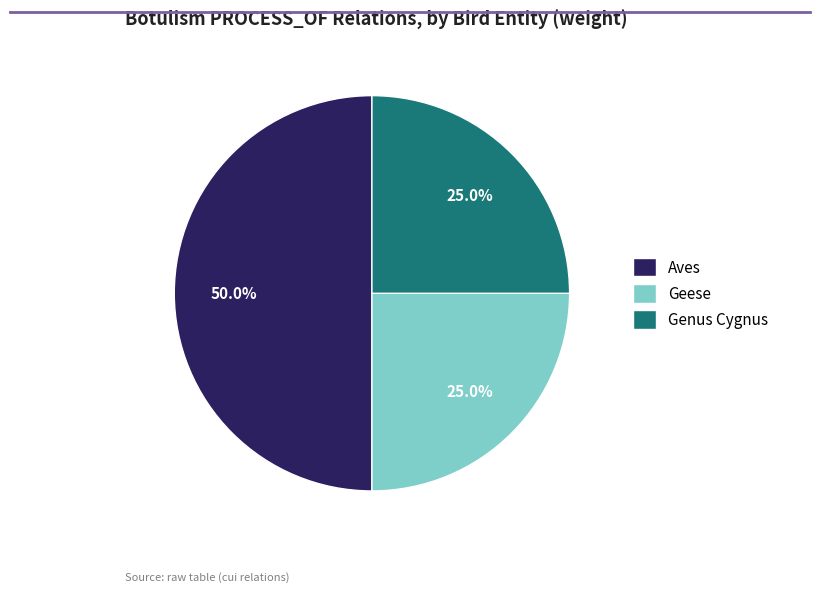

What percentage do Aves and Geese together represent?

75.0%